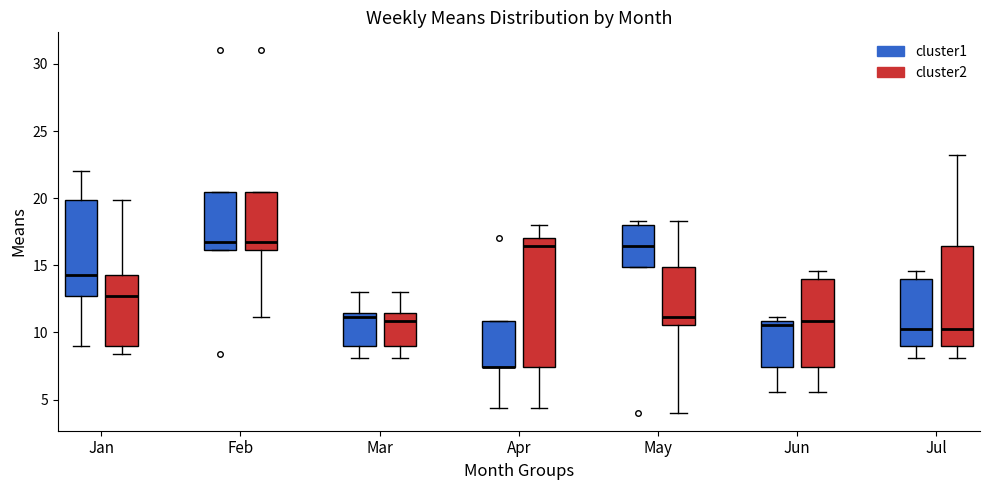

Which box is the tallest, from its lower edge to its upper edge?

Apr (cluster2)